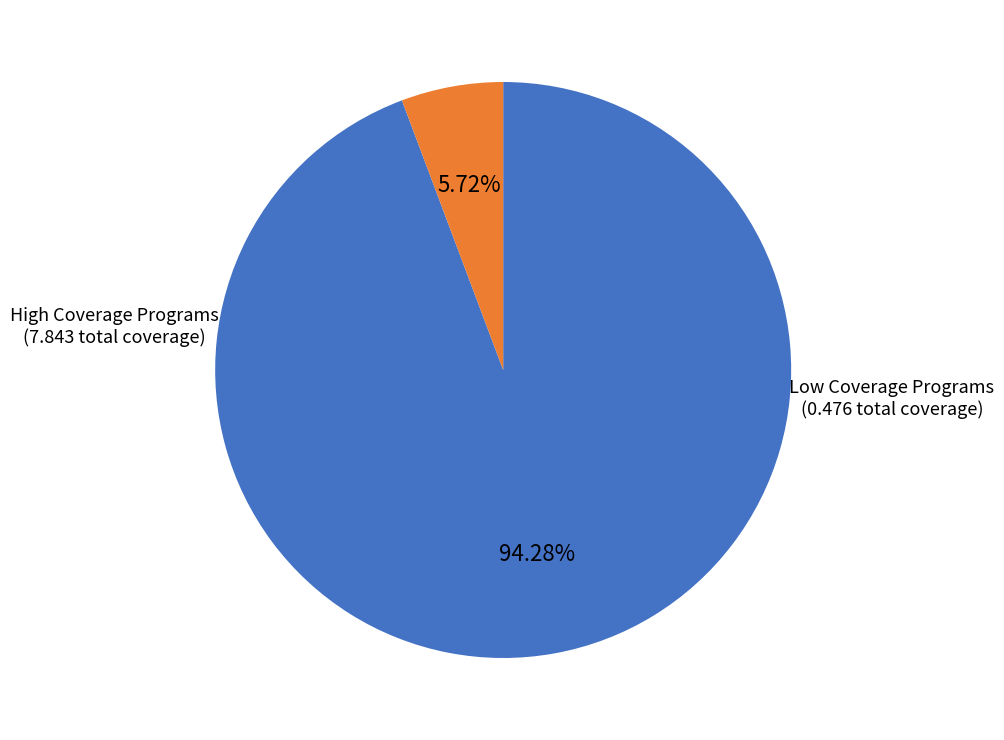

Is there any slice that represents more than half of the pie?

Yes